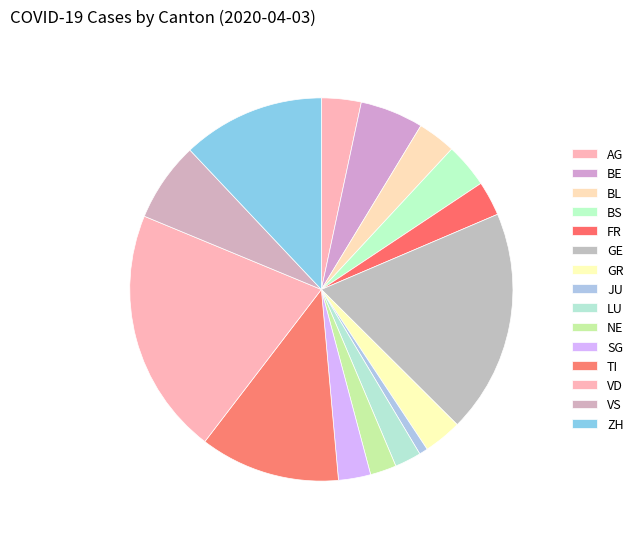

How many segments does this pie chart have?

15